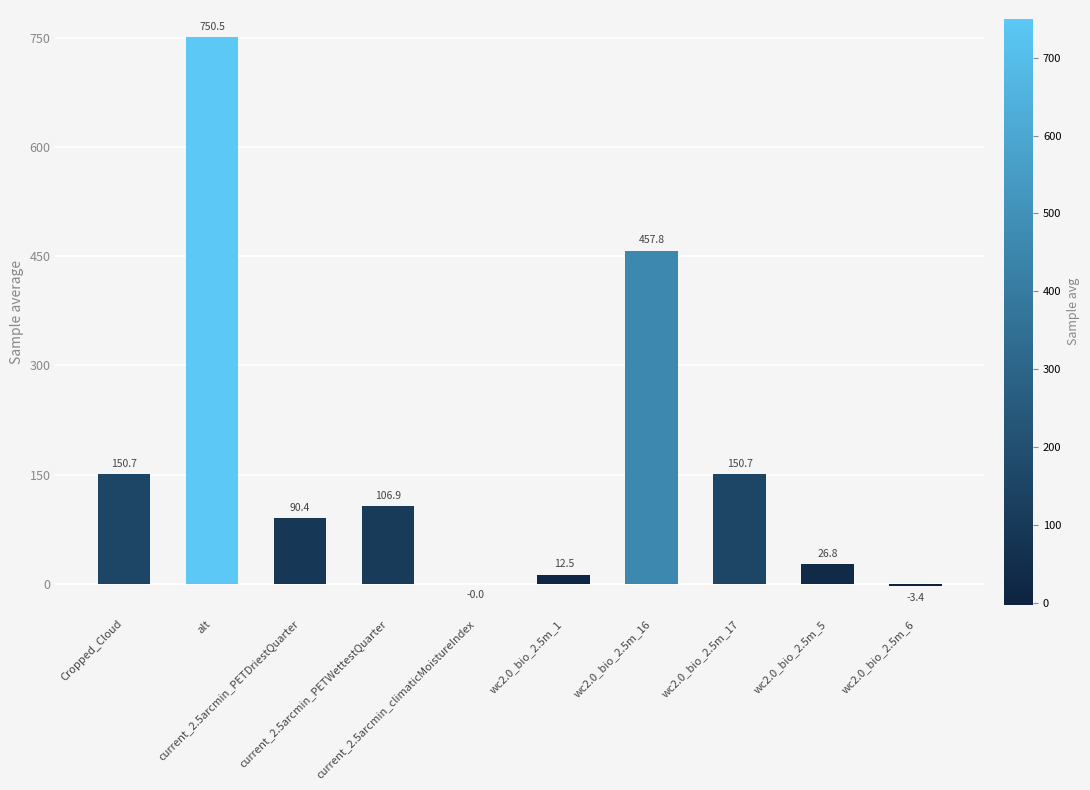

Are the bars grouped side by side (vs. stacked)?

No